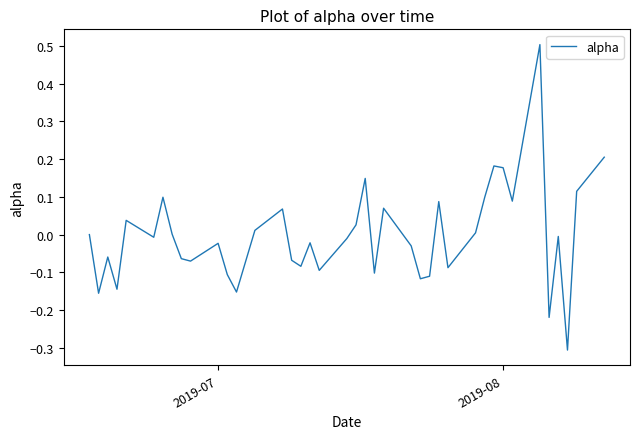

What is the greatest value displayed?

0.5